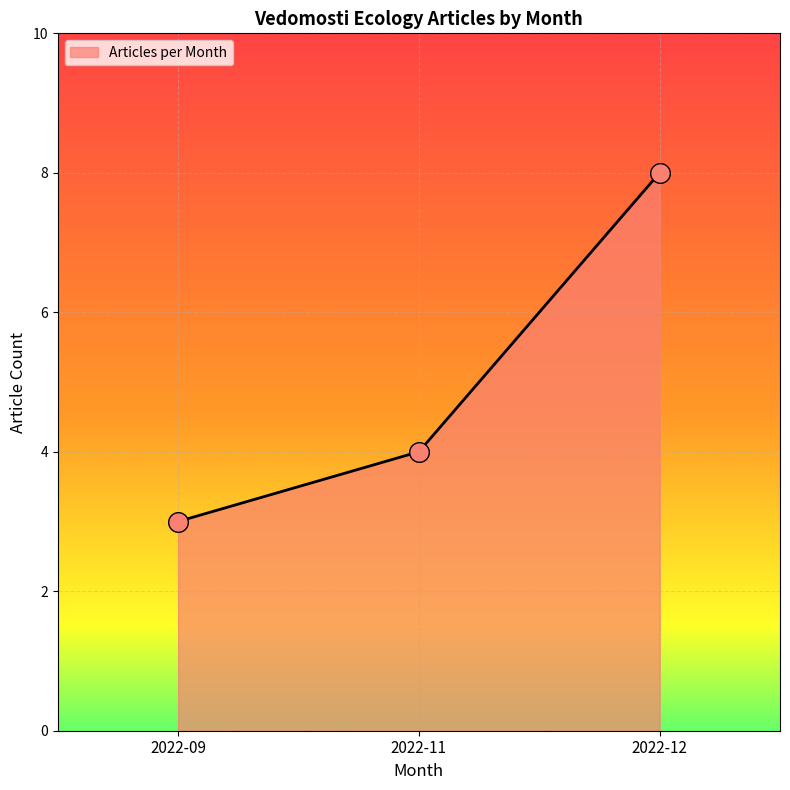

What is the ratio of the value at 2022-12 to the value at 2022-11?

2.0